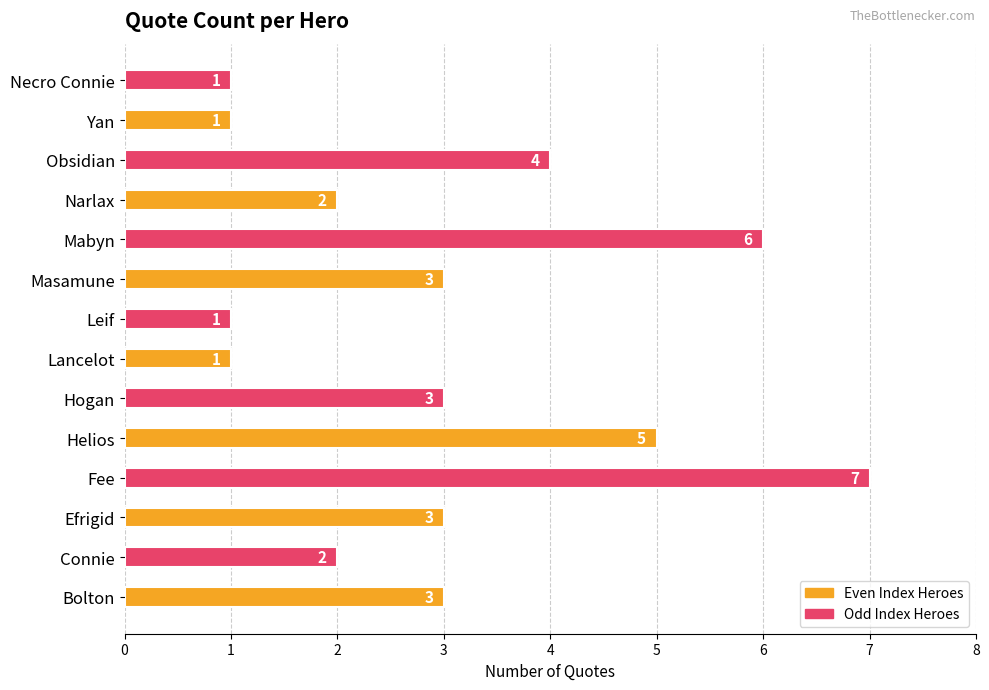

The chart shows a value of 1 at Yan. True or false?

True